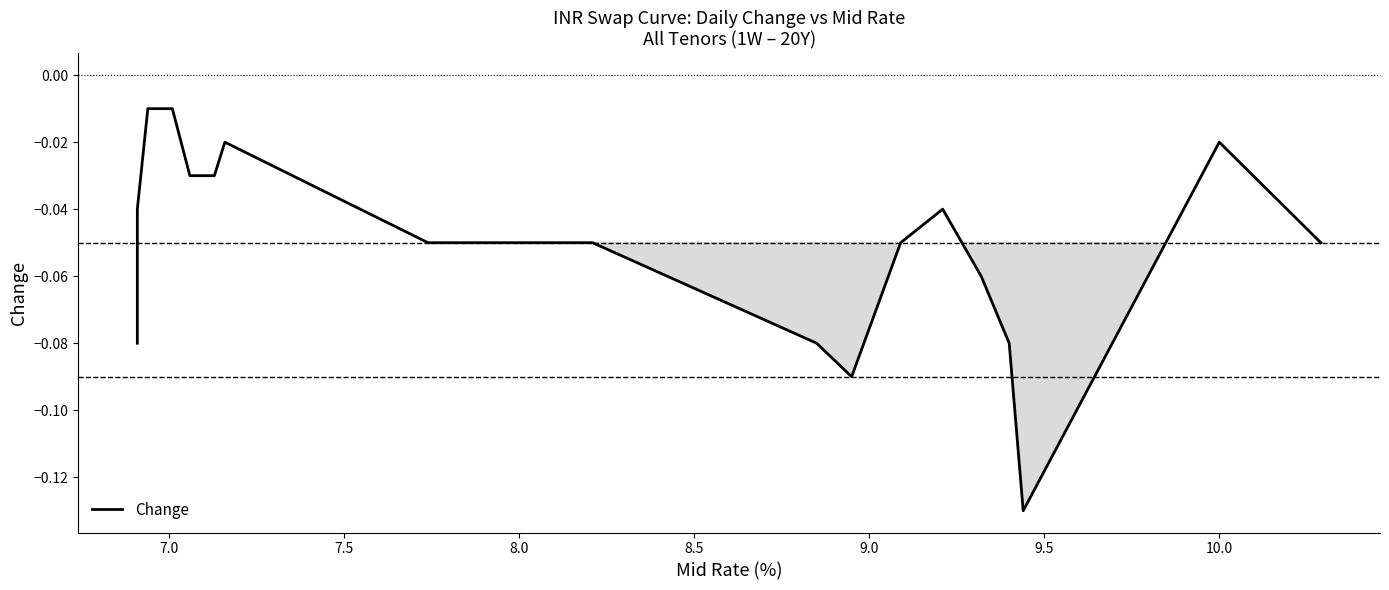

What is the sum of all values?

-0.9